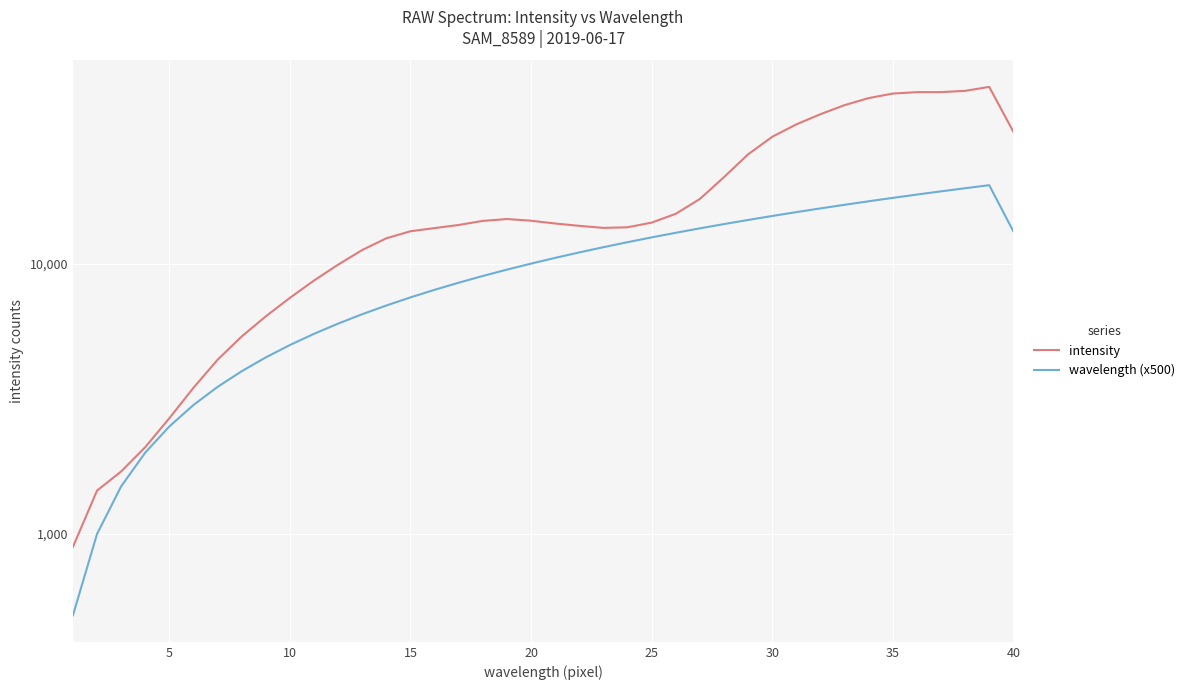

True or false: intensity and wavelength (x500) intersect in this chart.

False